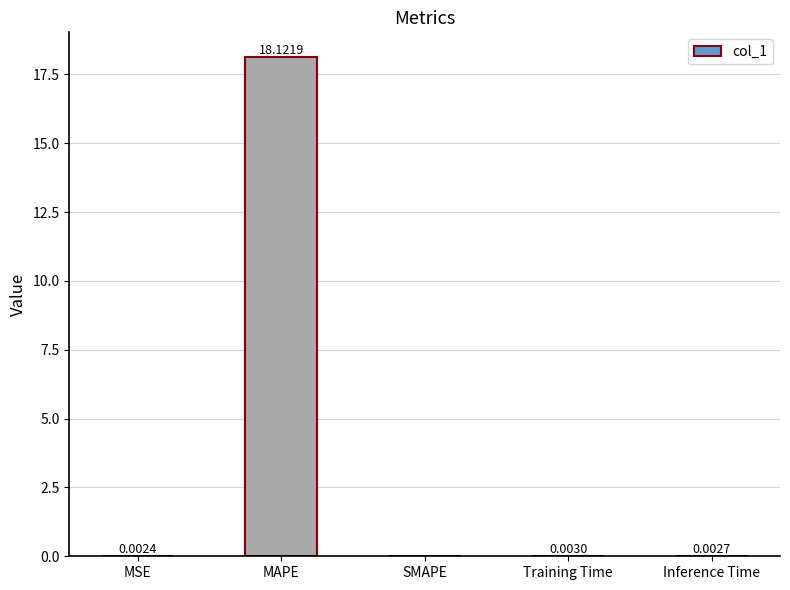

Which has a higher value, Inference Time or Training Time?

Training Time